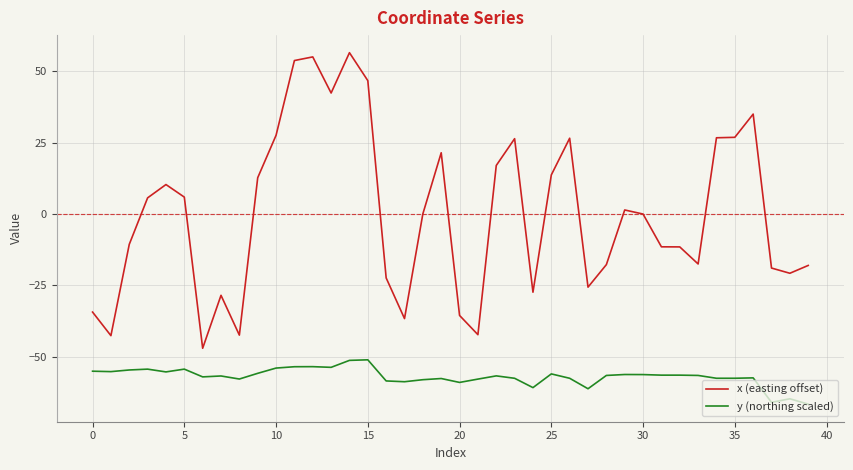

Which series has the largest total across all categories?

x (easting offset)